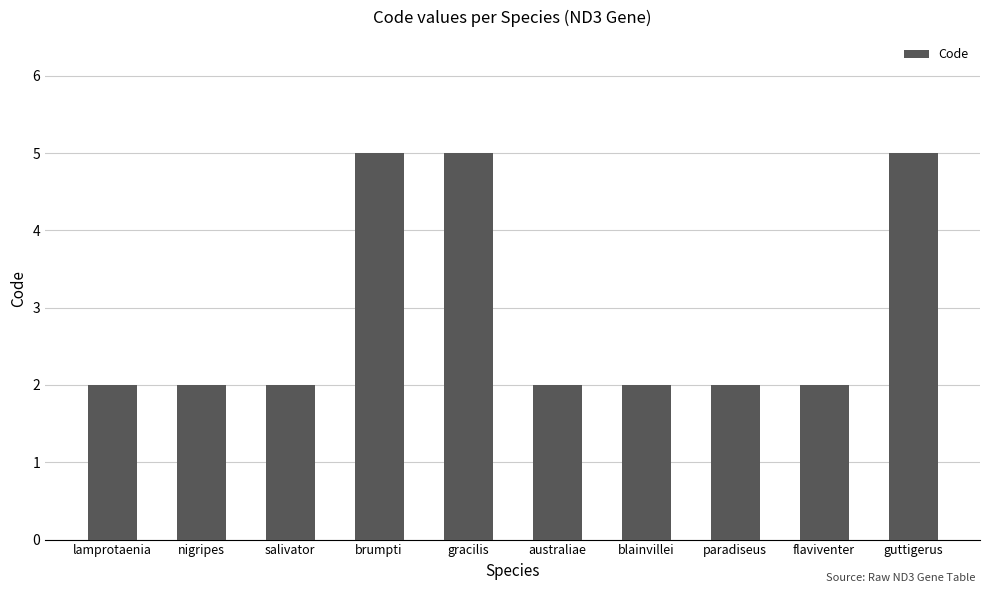

How many values are between 2 and 5?

10